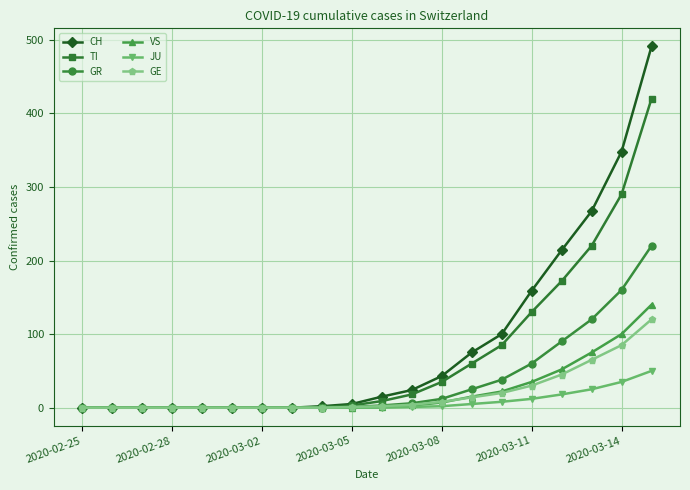

How many lines are shown in the chart?

6